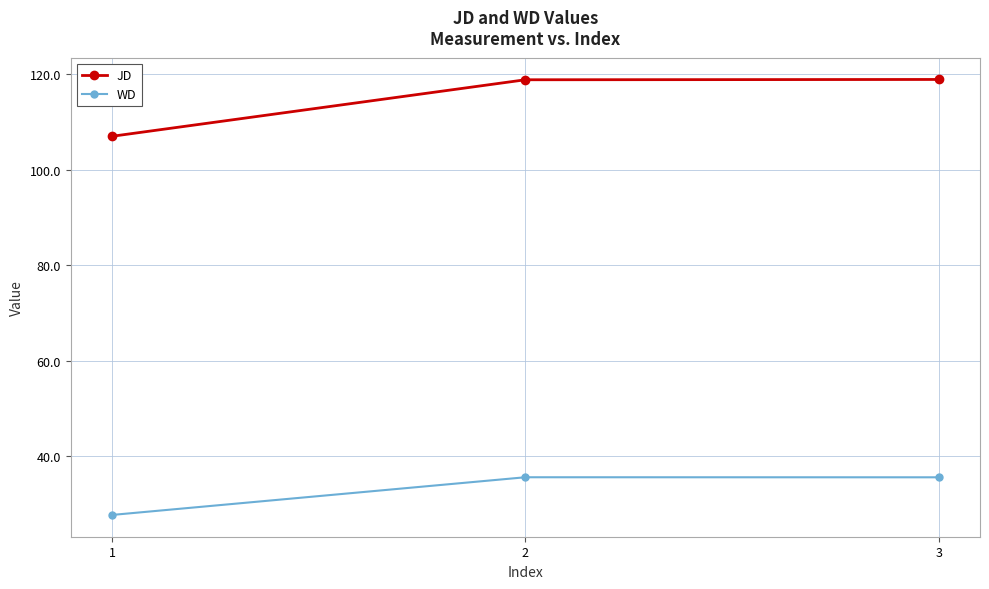

Is it true that WD equals 35.6 at 3?

True